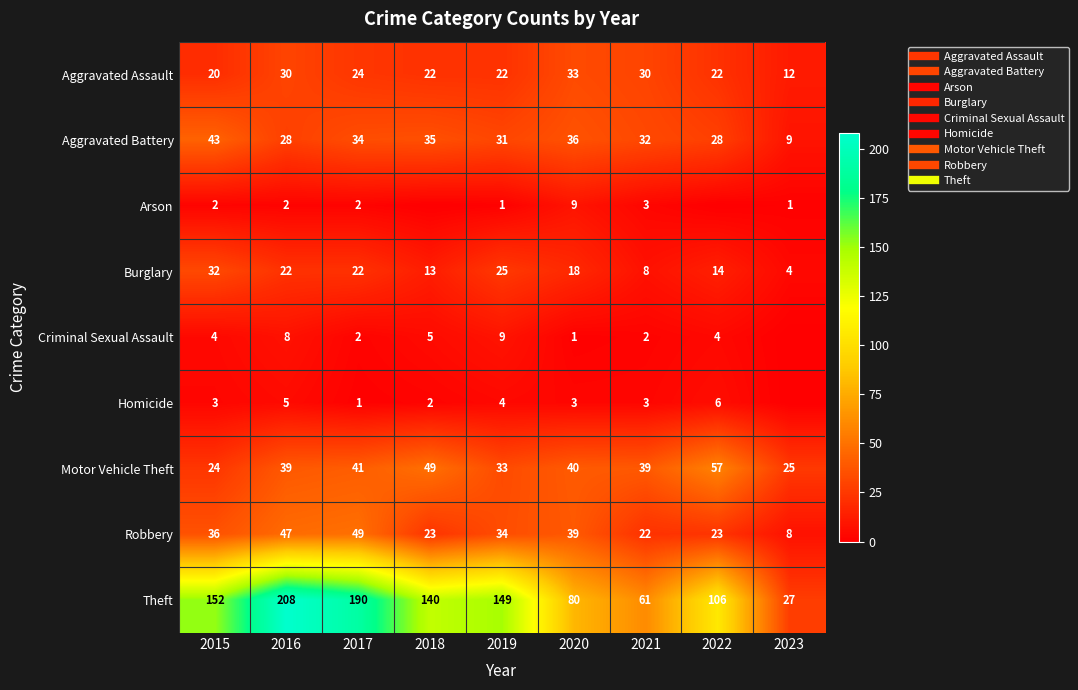

Which series has the largest range (max minus min)?

Theft